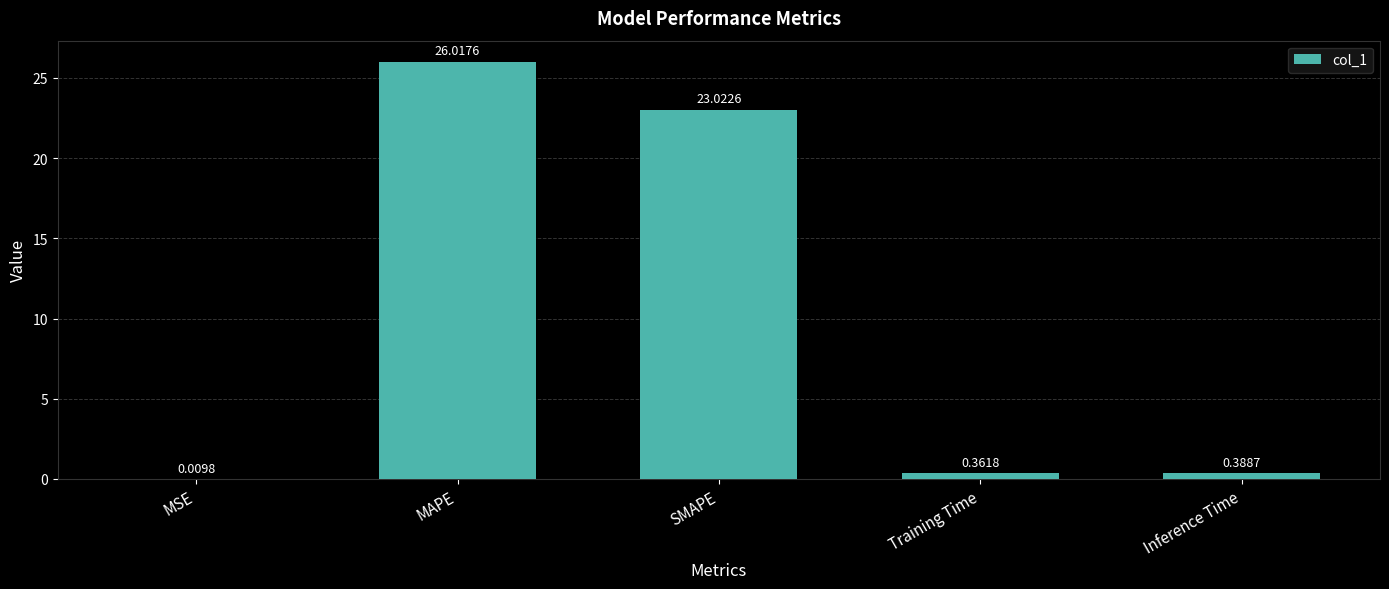

Which has a higher value, MAPE or Inference Time?

MAPE